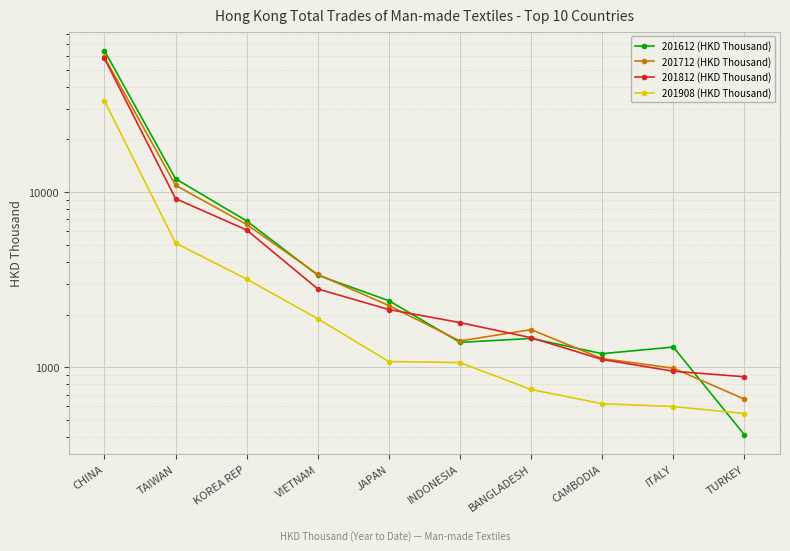

What position from the left is TURKEY?

10